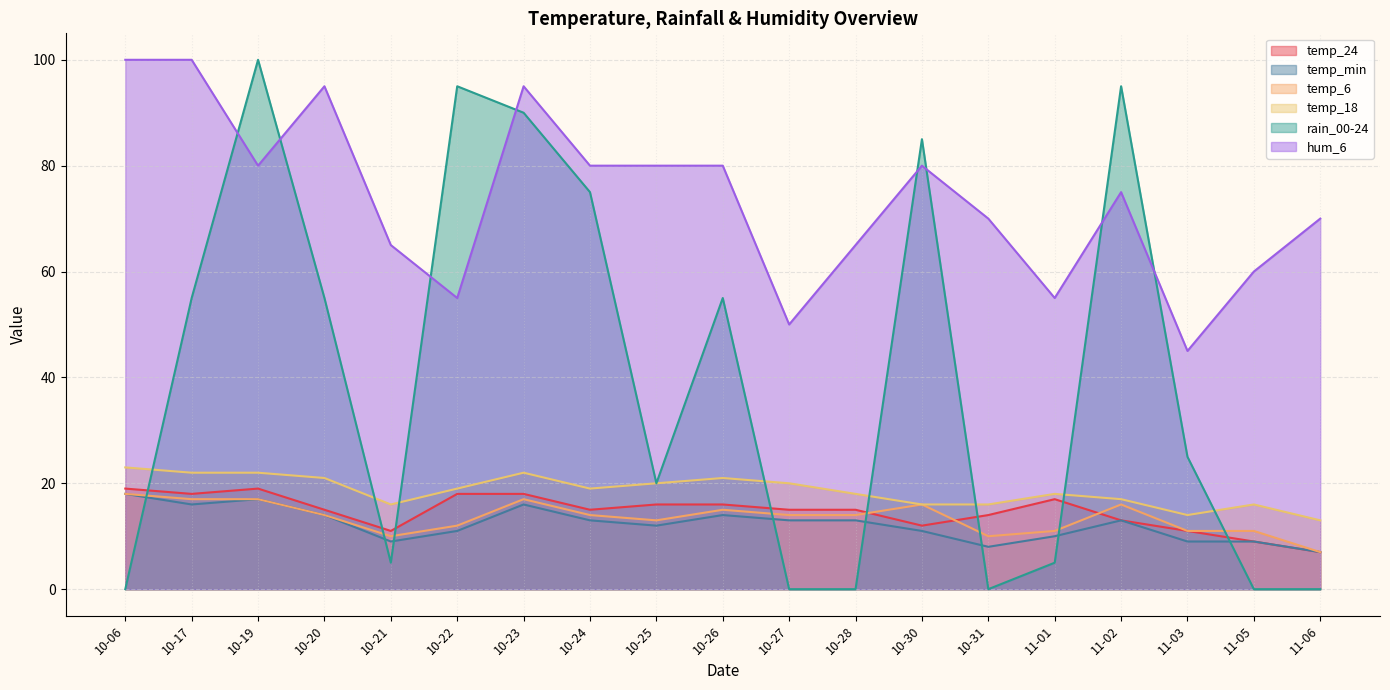

Does the chart have visible grid lines?

Yes